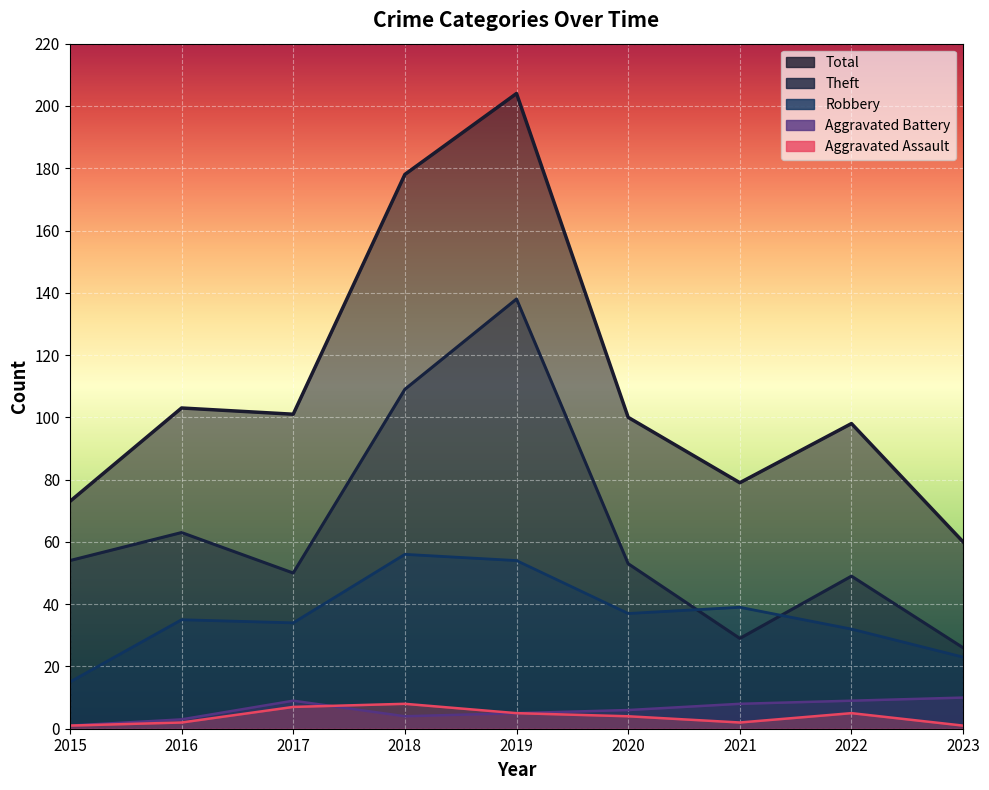

Does the chart display data point markers on the line(s)?

No